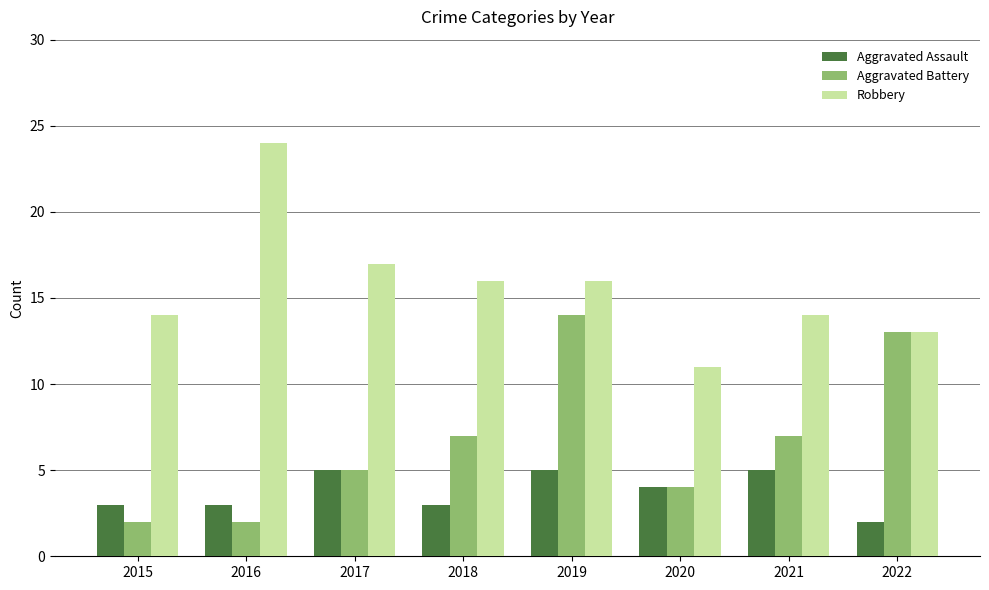

What is the minimum value for Aggravated Battery?

2